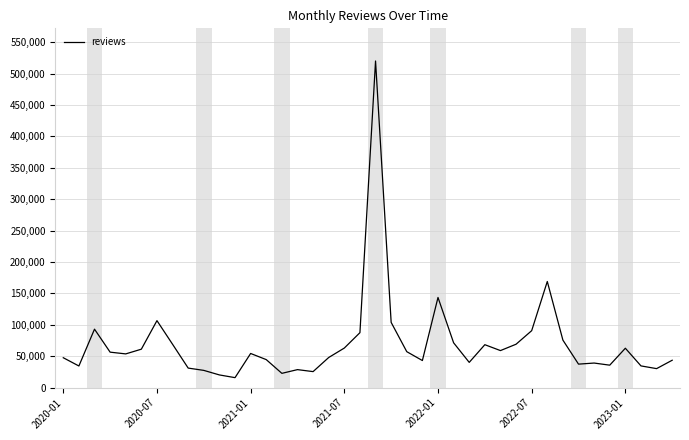

What is the difference between the maximum and minimum values?

504077